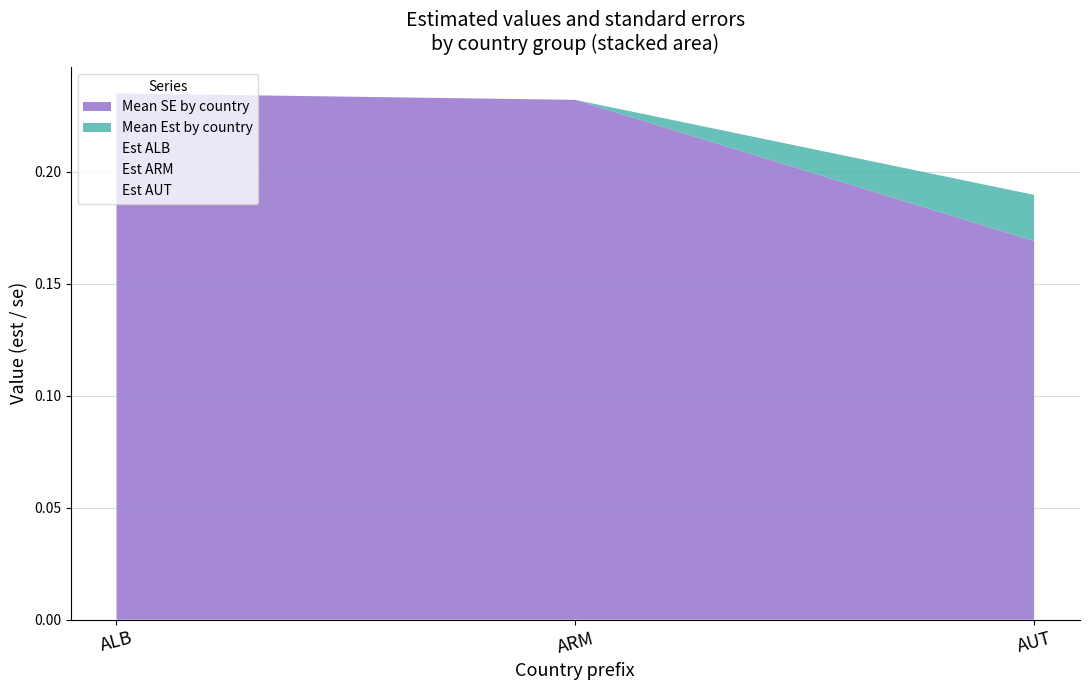

How many Est AUT values are between 0 and 1?

3